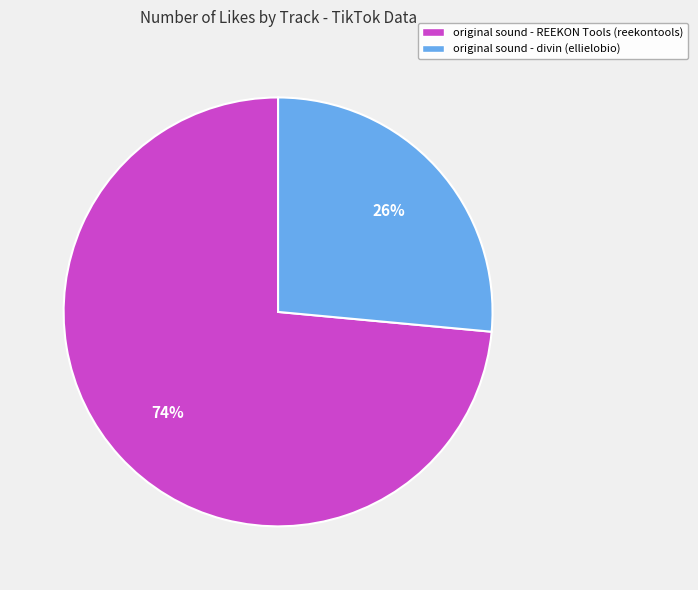

Rank the categories by value from lowest to highest.

original sound - divin (ellielobio), original sound - REEKON Tools (reekontools)